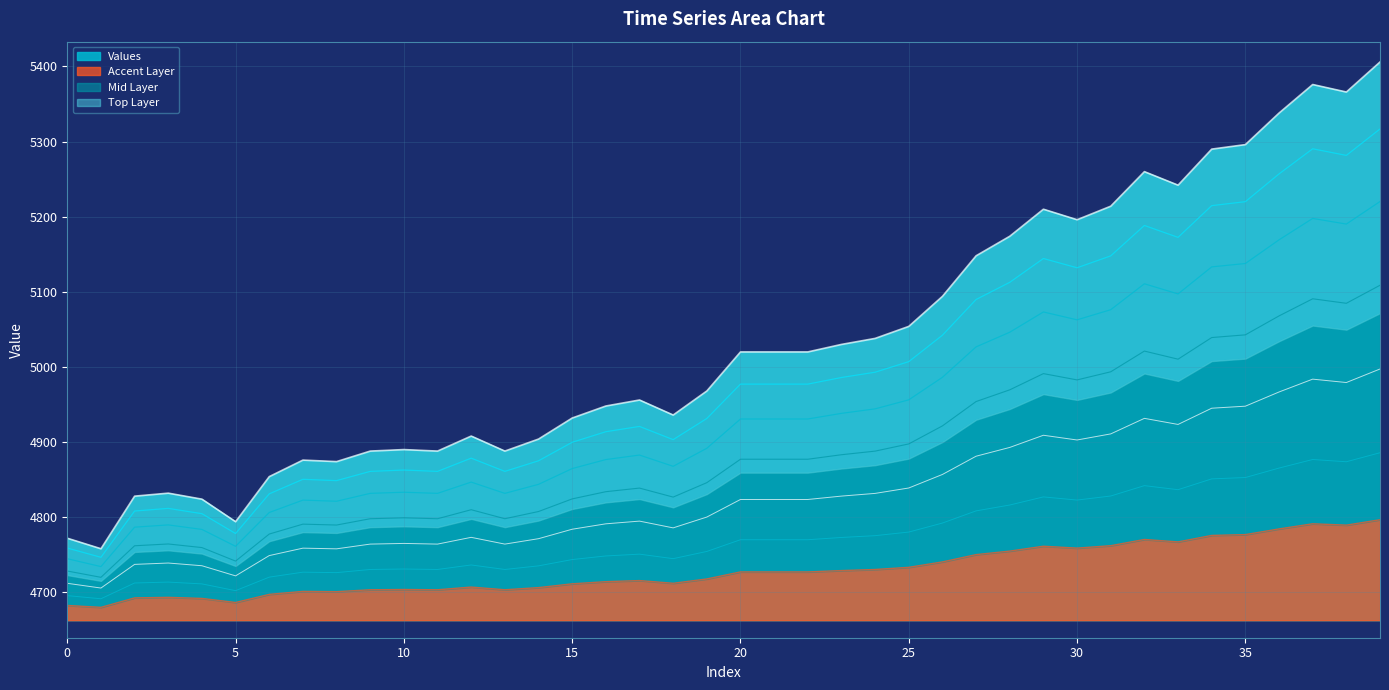

List the labels in order of value, largest first.

39, 37, 38, 36, 35, 34, 32, 33, 31, 29, 30, 28, 27, 26, 25, 24, 23, 20, 21, 22, 19, 17, 16, 18, 15, 12, 14, 10, 9, 11, 13, 7, 8, 6, 3, 2, 4, 5, 0, 1